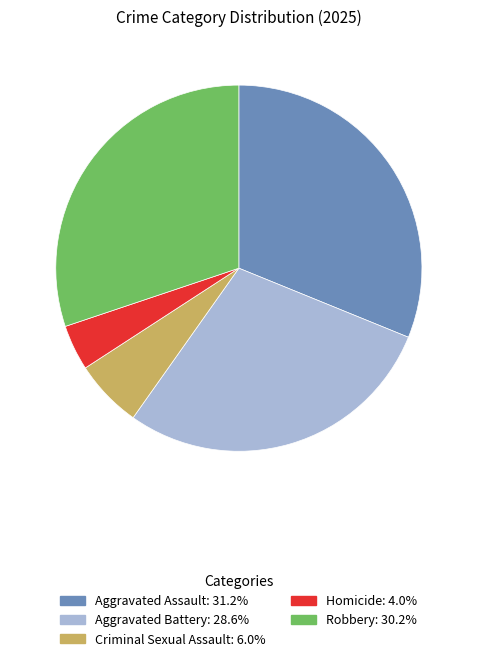

Is there a majority slice in this chart?

No